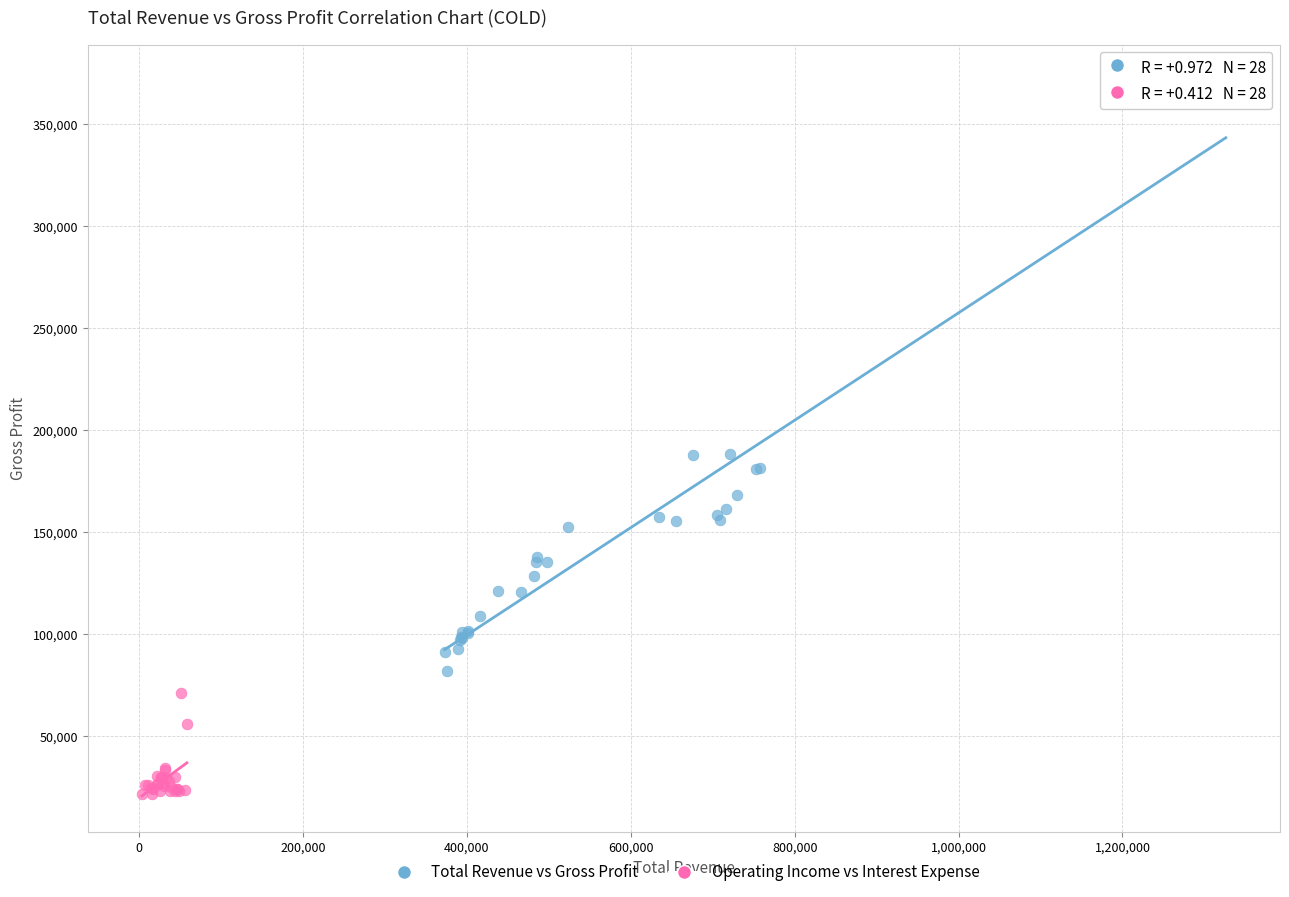

Which series reaches the maximum Y coordinate?

Total Revenue vs Gross Profit